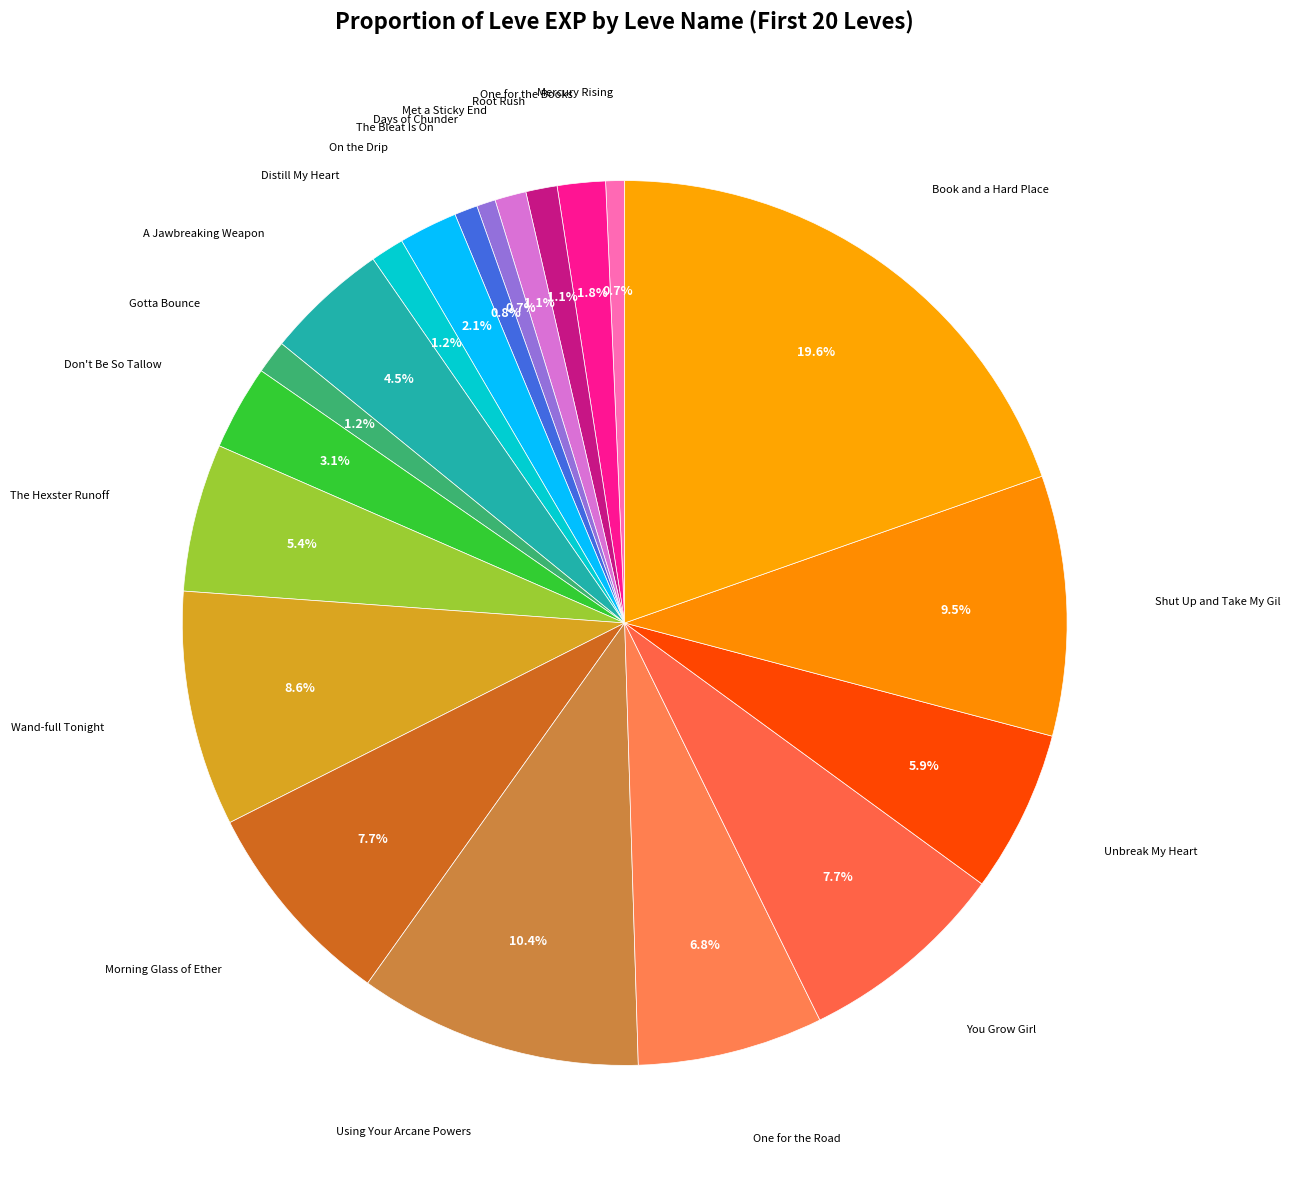

Count the number of slices in the pie.

20